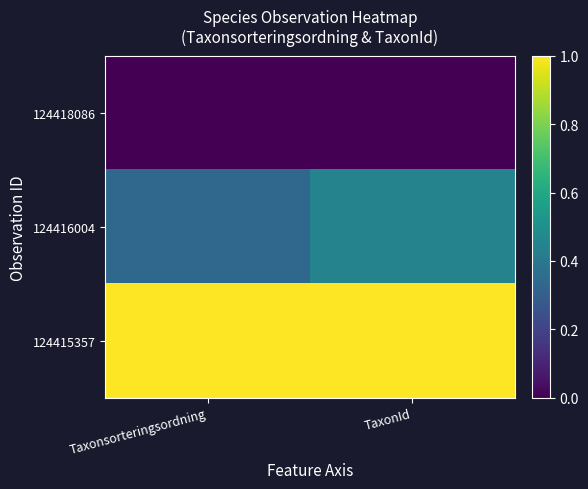

Which label corresponds to the smallest value in the chart?

Taxonsorteringsordning